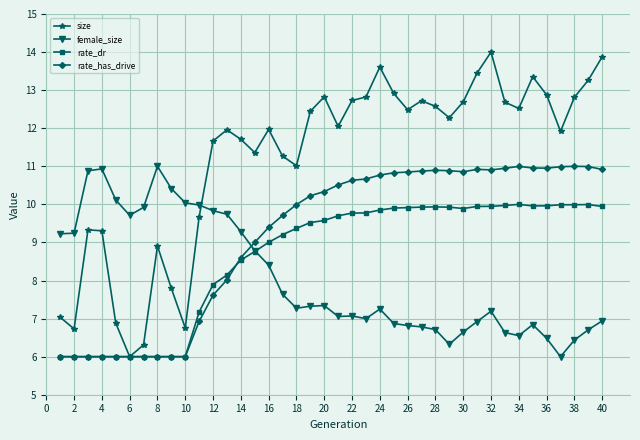

What is the difference between the second highest and second lowest values in the rate_dr series?

4.0